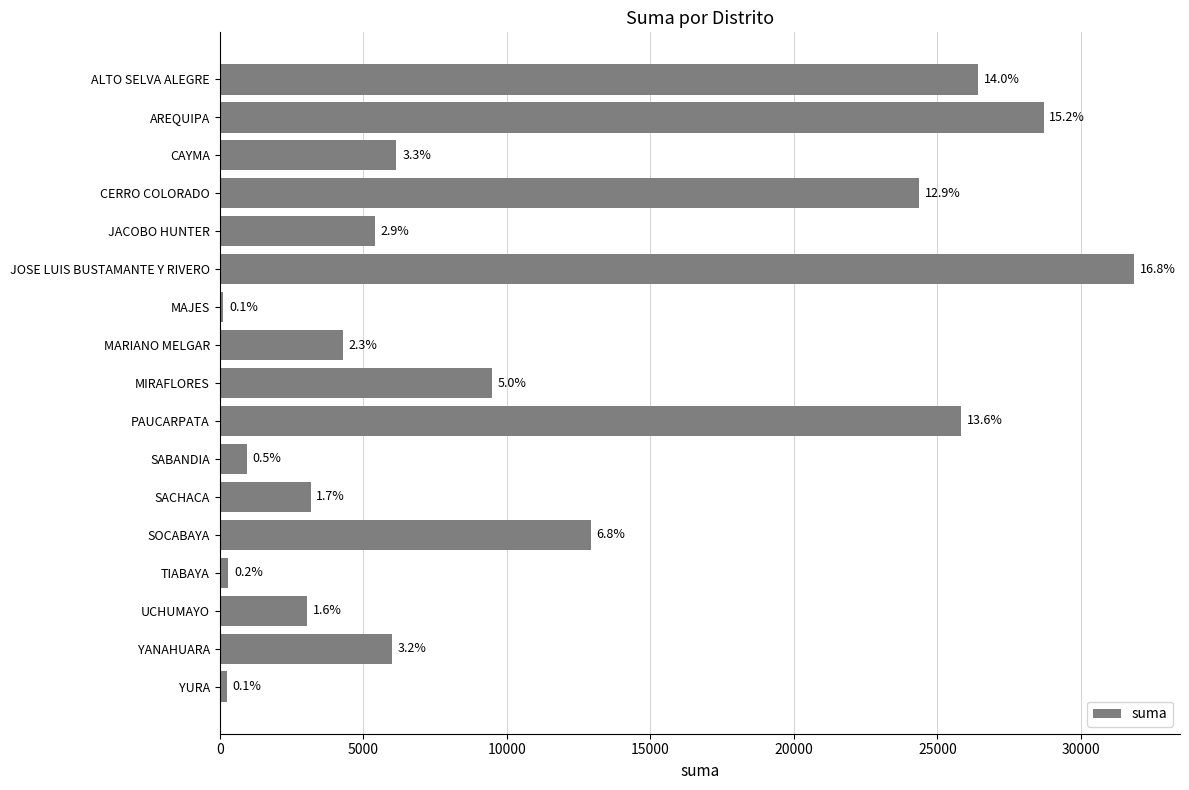

What is the difference between the second highest and minimum values?

28569.7